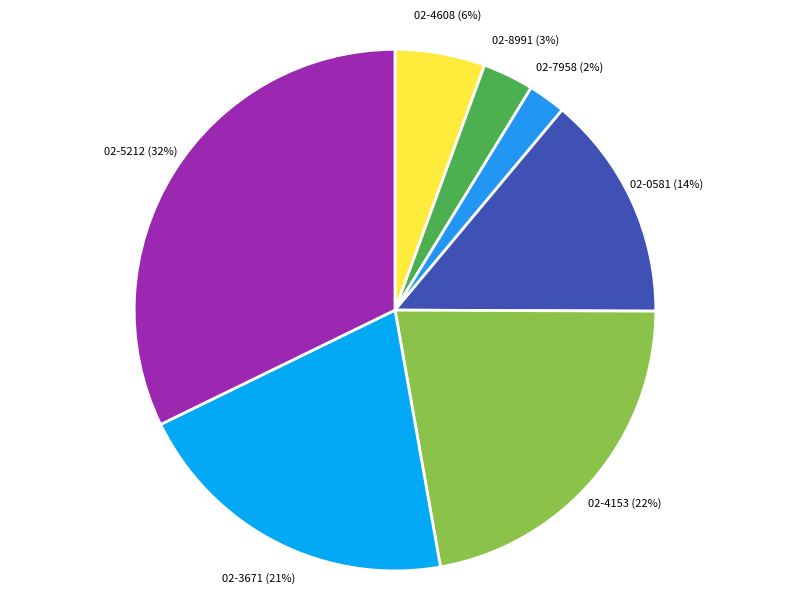

Between 02-7958 and 02-3671, which is larger?

02-3671